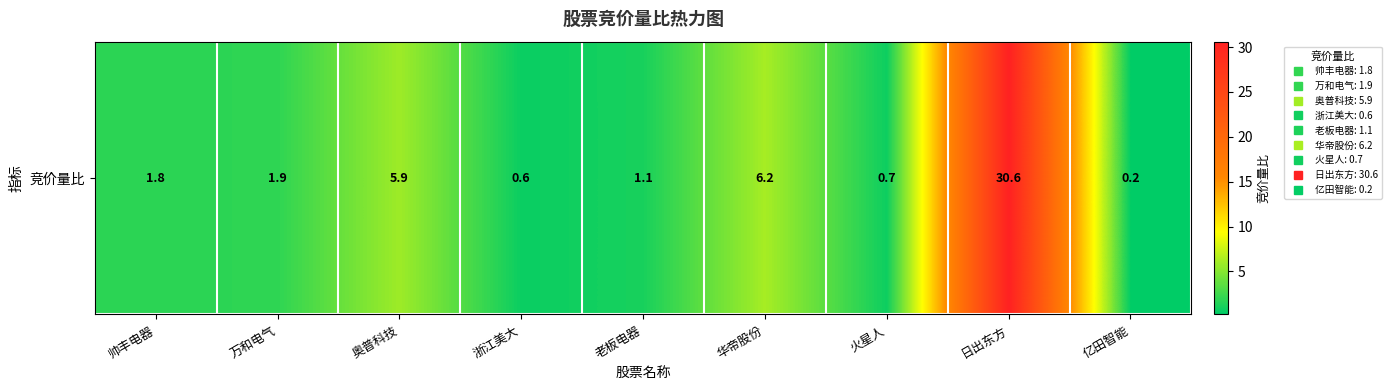

True or false: the data shows 3.6 at 华帝股份.

False